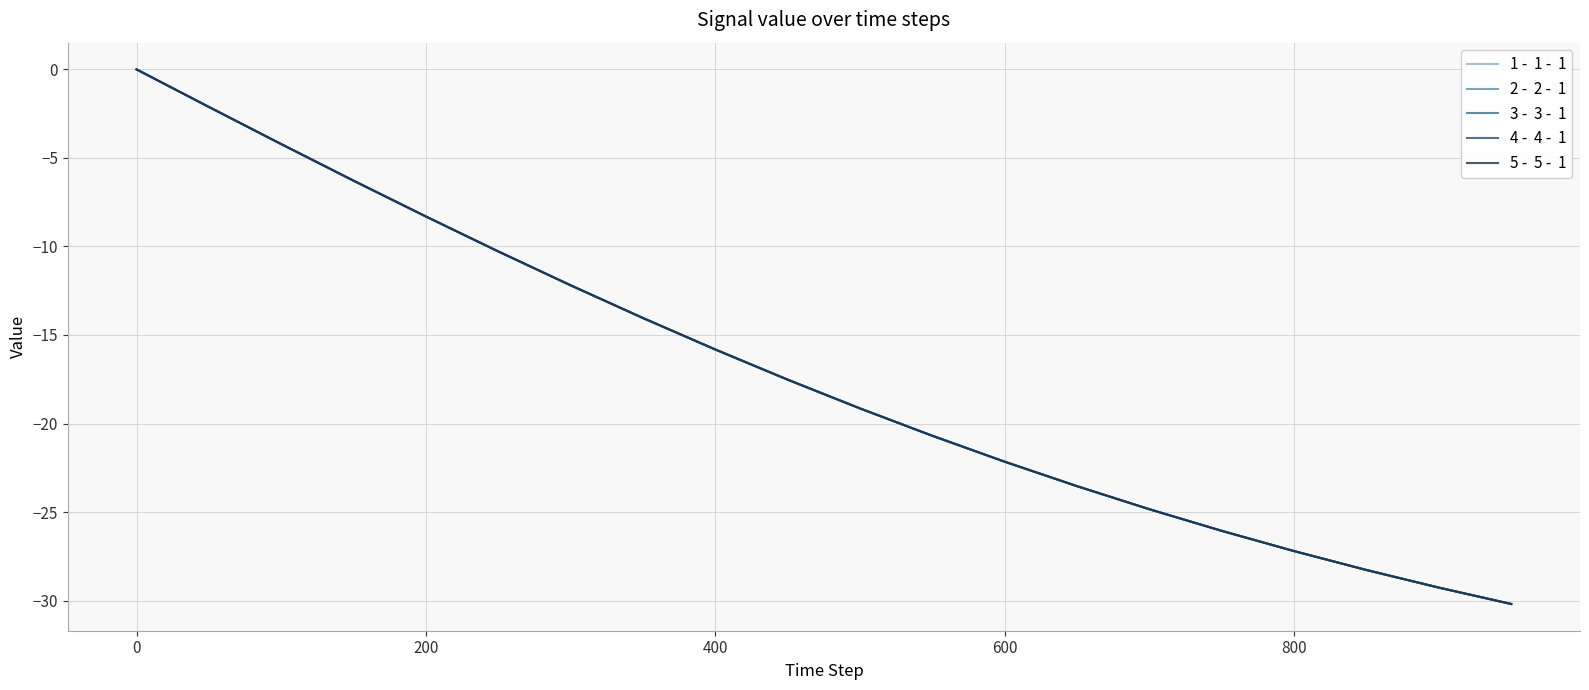

Is this an area chart (filled region under the line)?

No